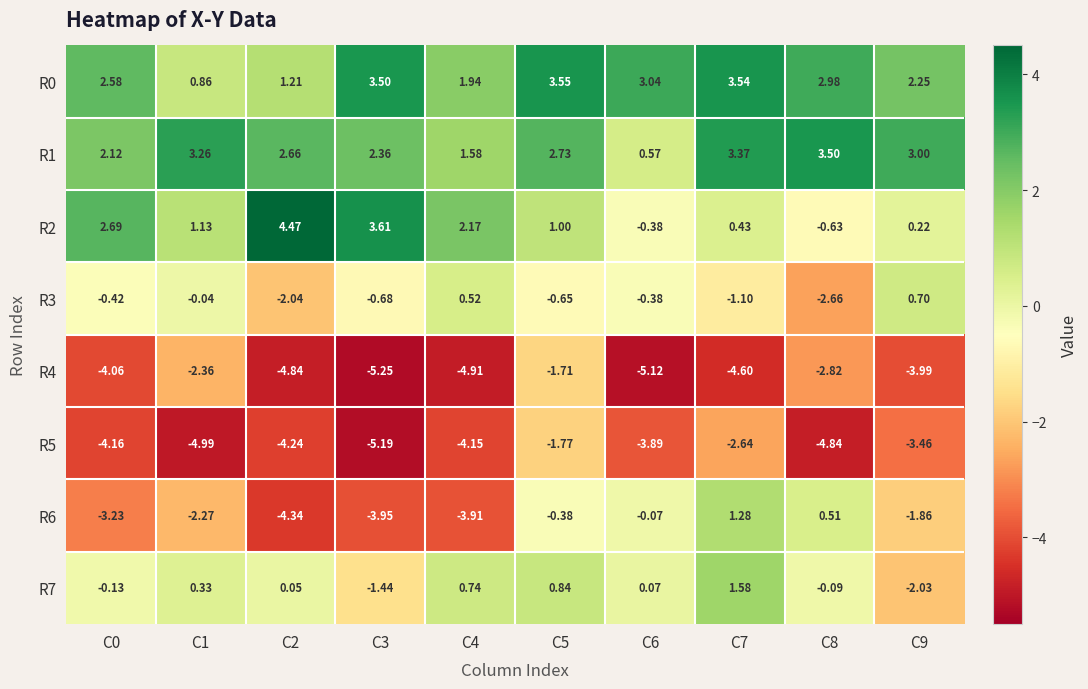

Count the number of data series in this chart.

8